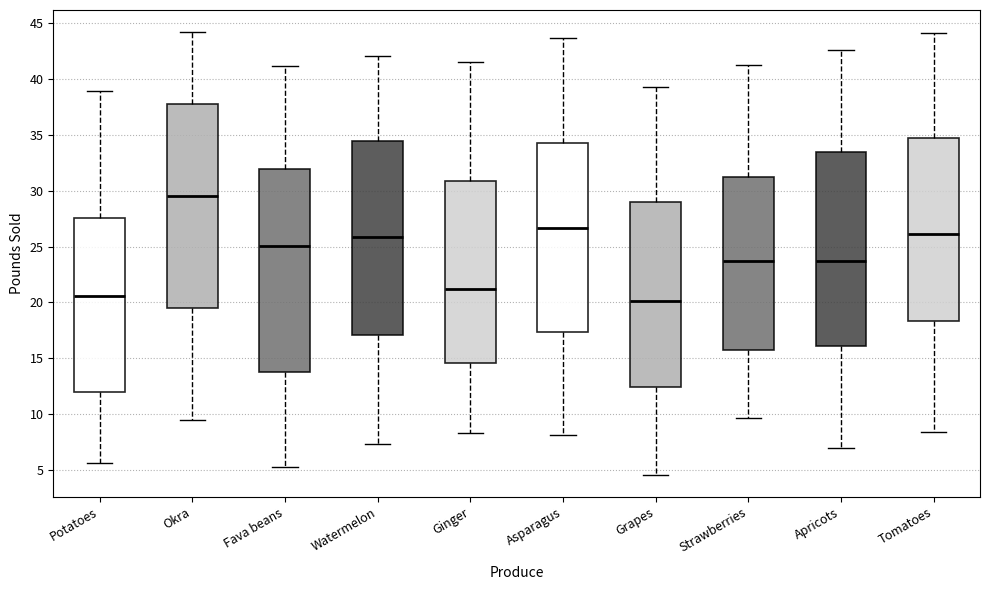

Where does the median line of the box for Okra sit on the y-axis? The values are not printed on the chart, so give them approximately, as read against the axis.

29.5